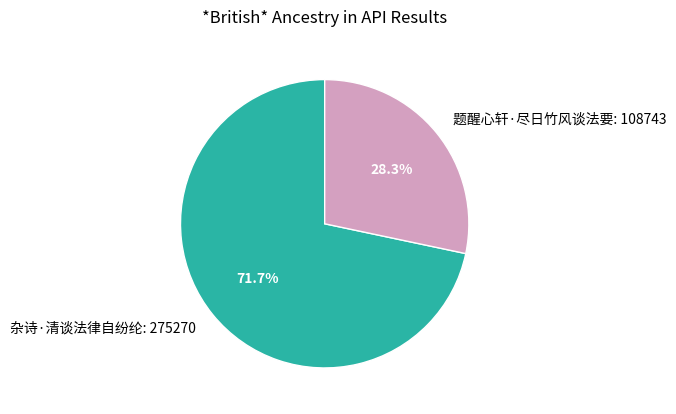

To the nearest percent, what is the difference between the 题醒心轩·尽日竹风谈法要 and 杂诗·清谈法律自纷纶 slice percentages?

43%